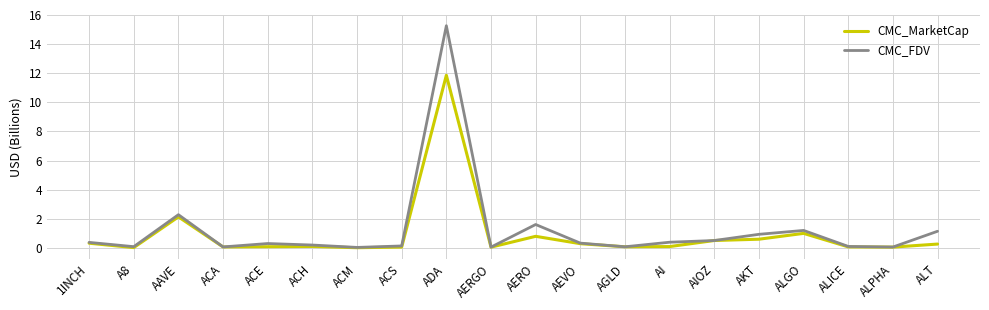

What is the difference between the highest and lowest values at ACH?

0.1